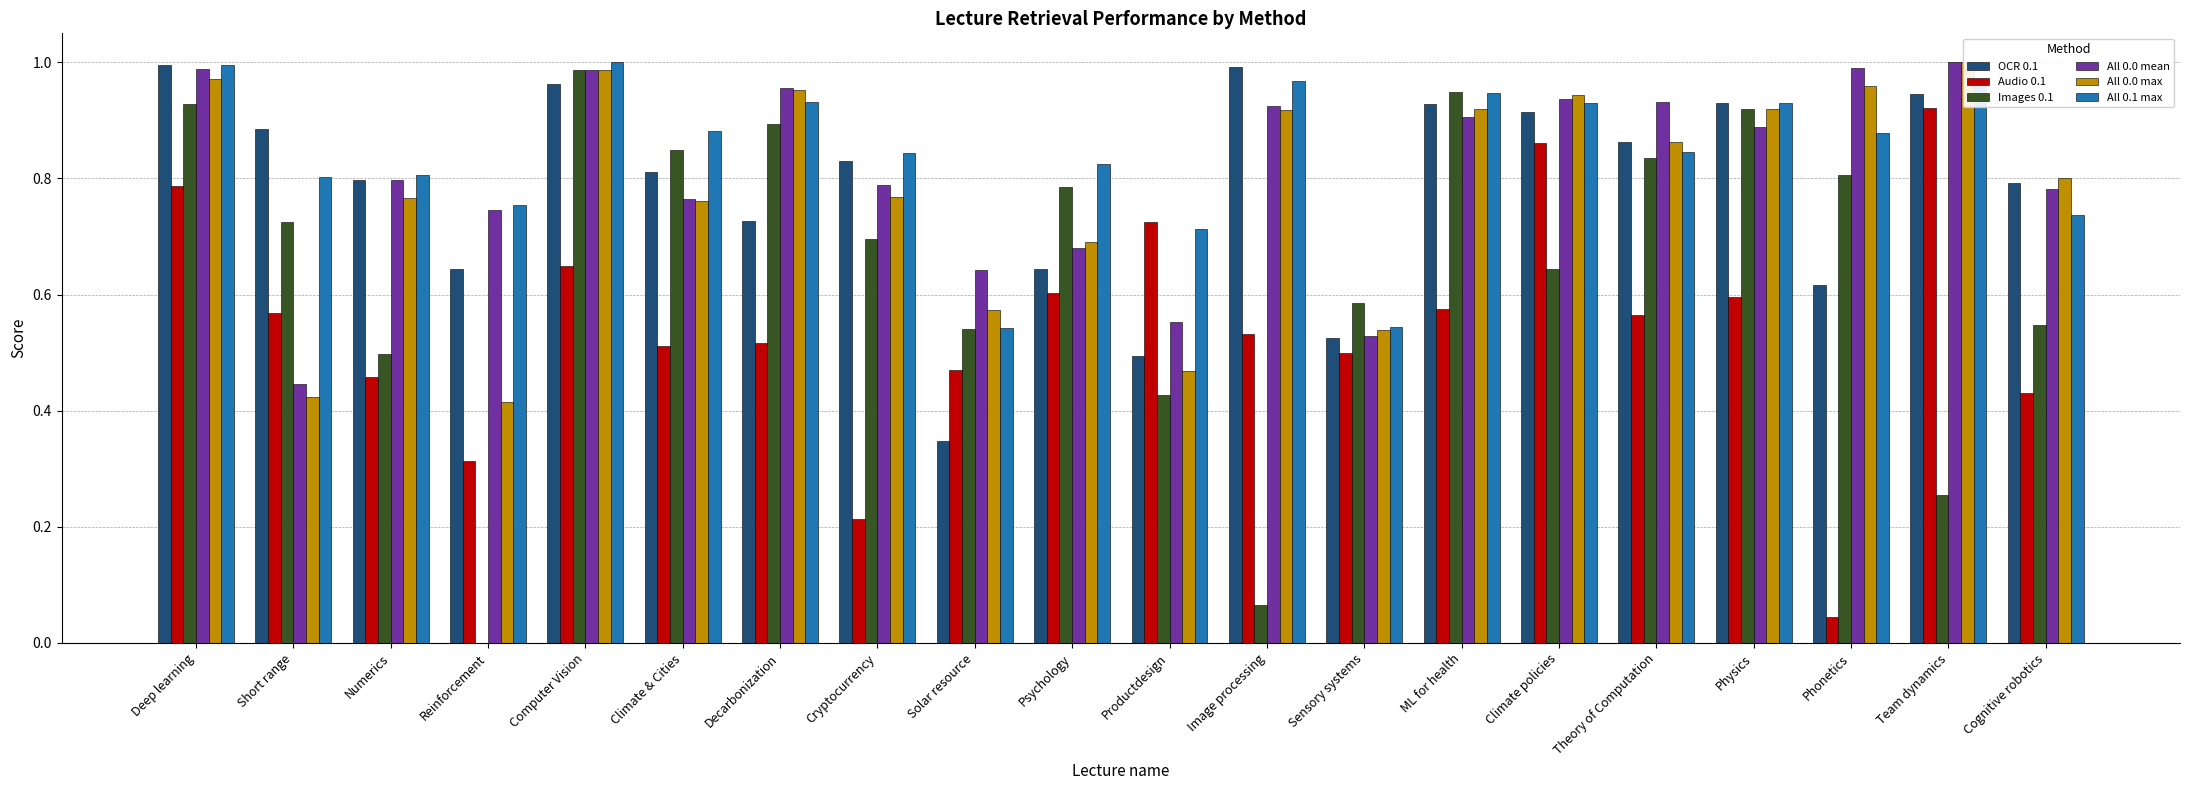

The value of All 0.1 max at Sensory systems is 0.8. True or false?

False